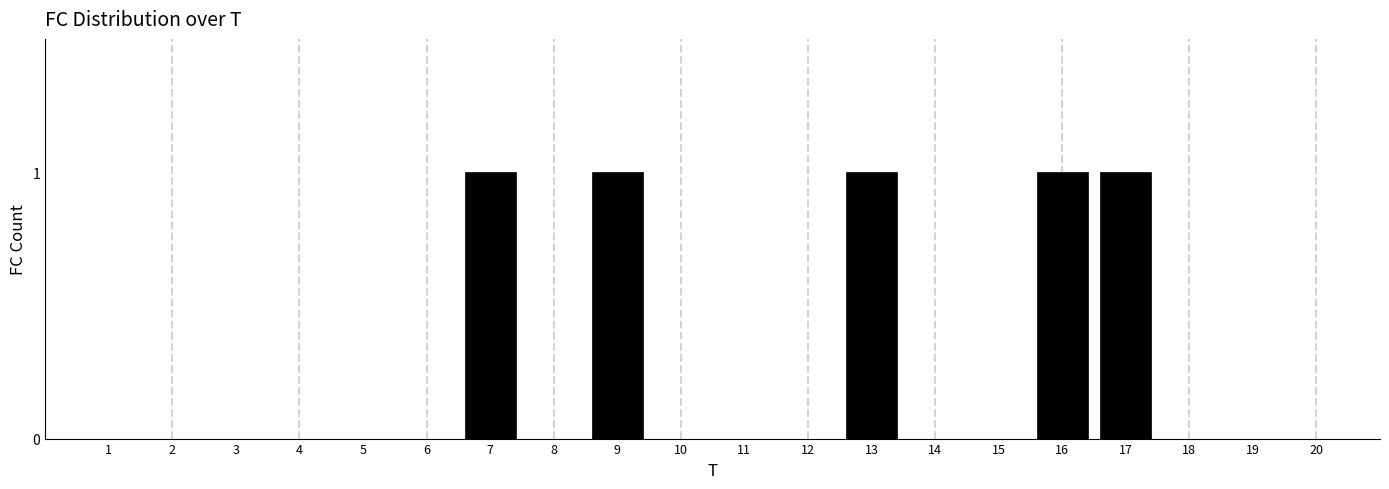

Reading left to right, what are all the values shown in this chart?

1=0	2=0	3=0	4=0	5=0	6=0	7=1	8=0	9=1	10=0	11=0	12=0	13=1	14=0	15=0	16=1	17=1	18=0	19=0	20=0